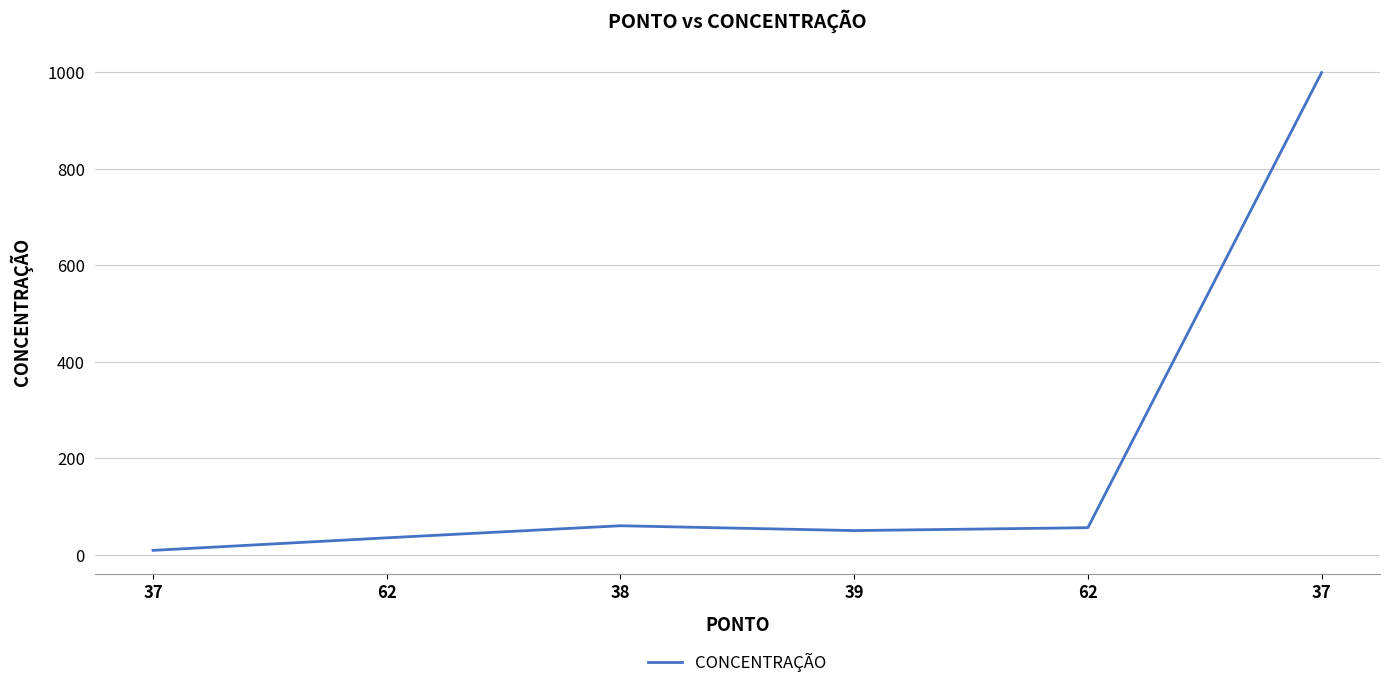

What is the ratio of the value at 37 to the value at 62?

0.3